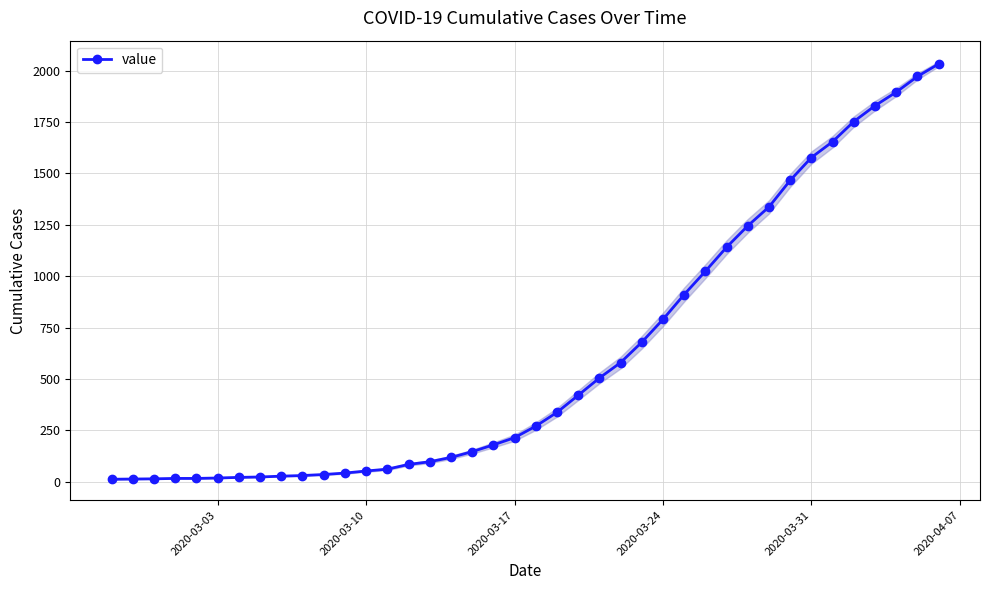

What is the average value?

616